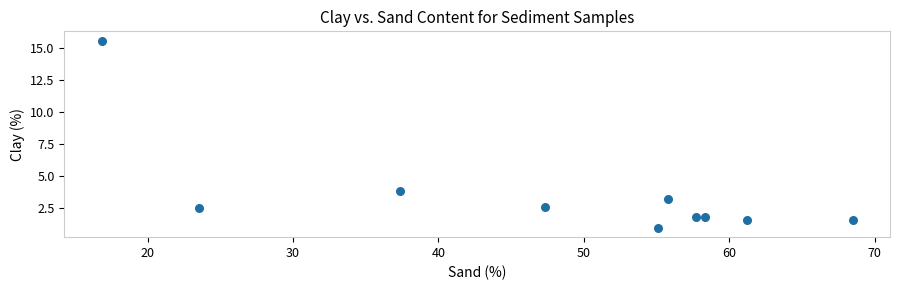

What Y value in the scatter plot is closest to 8?

3.8